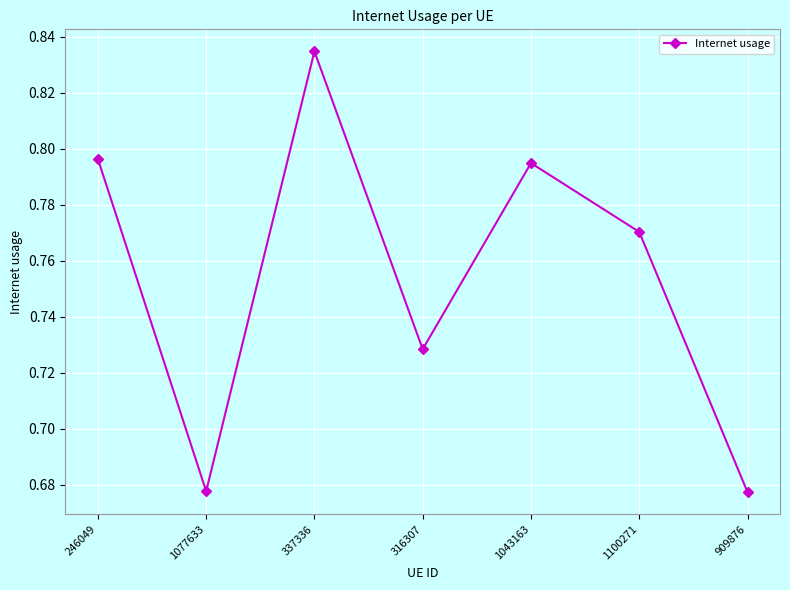

Which category has the highest value across all series?

337336